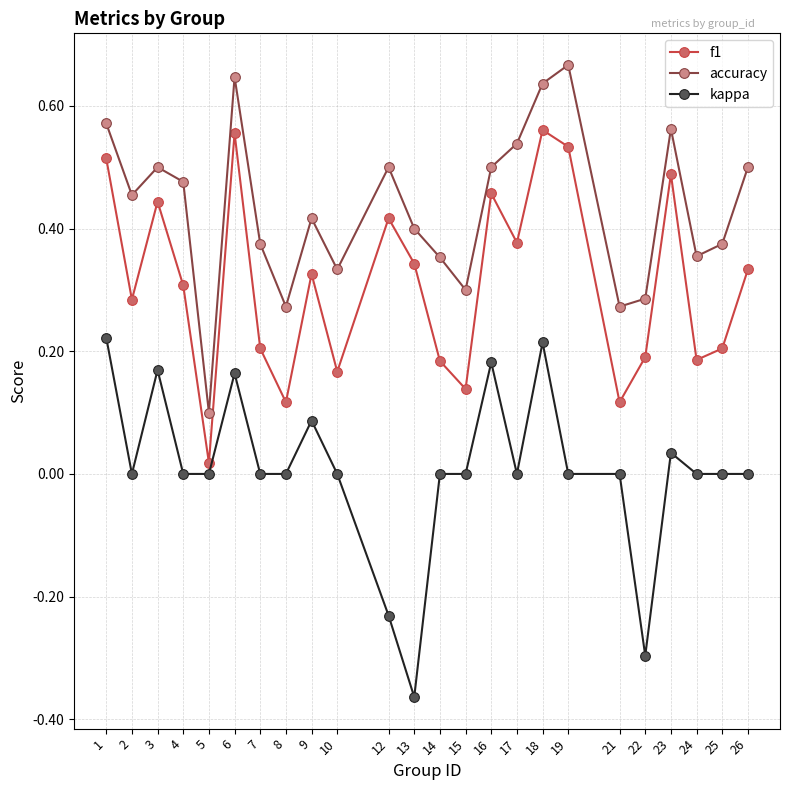

True or false: accuracy and kappa intersect in this chart.

False